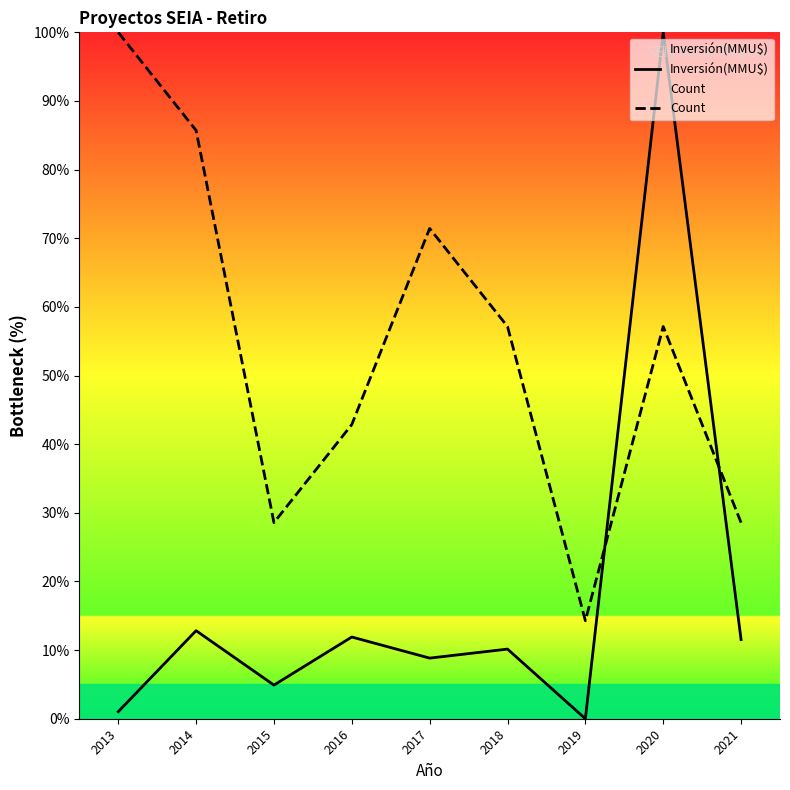

How many times do Count and Inversión(MMU$) cross each other?

2